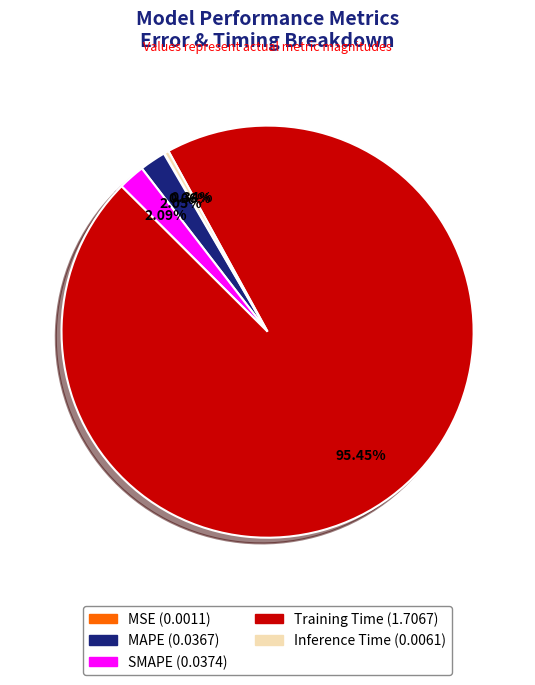

Is the sum of Inference Time and MAPE greater than half?

No